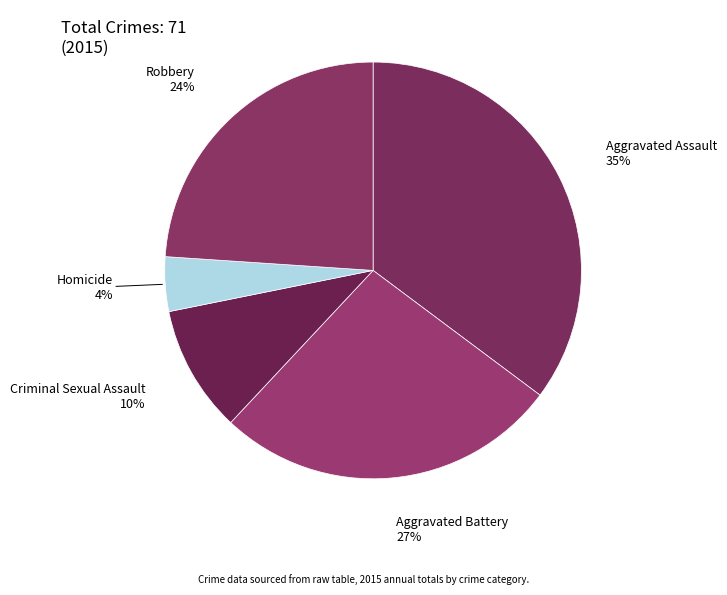

Is there any slice that represents more than half of the pie?

No